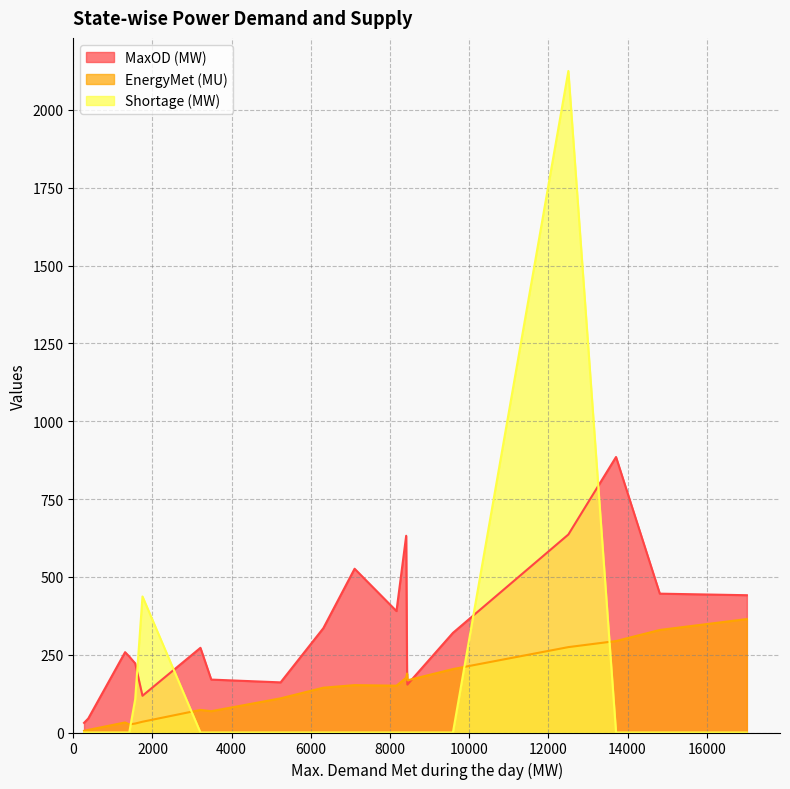

How many values in Shortage (MW) are above zero?

3